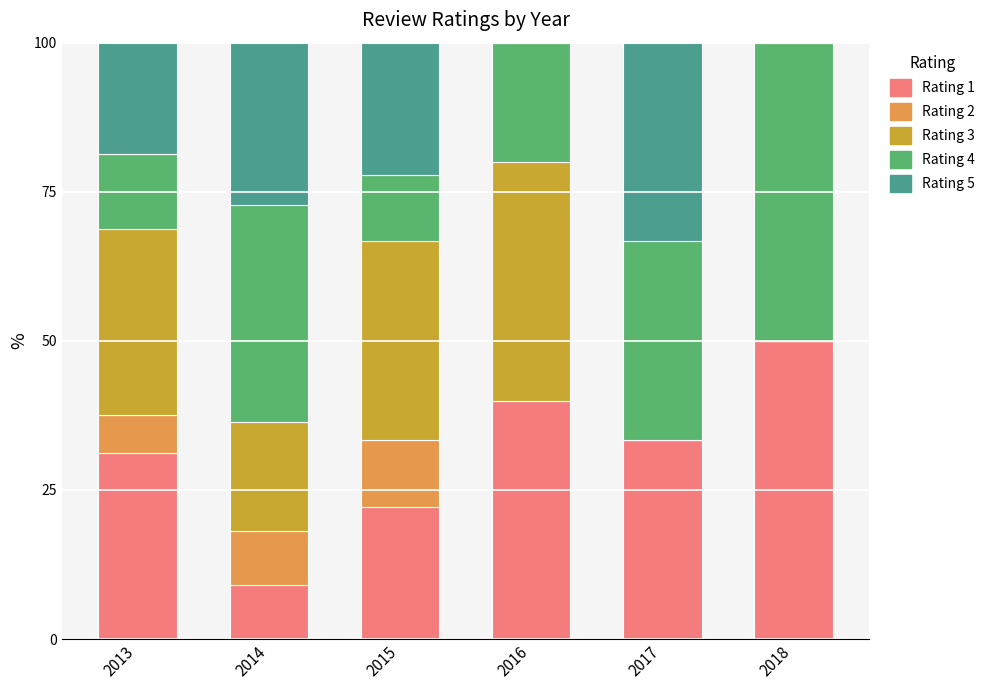

Where is Rating 1 nearest to the value 29?

2013